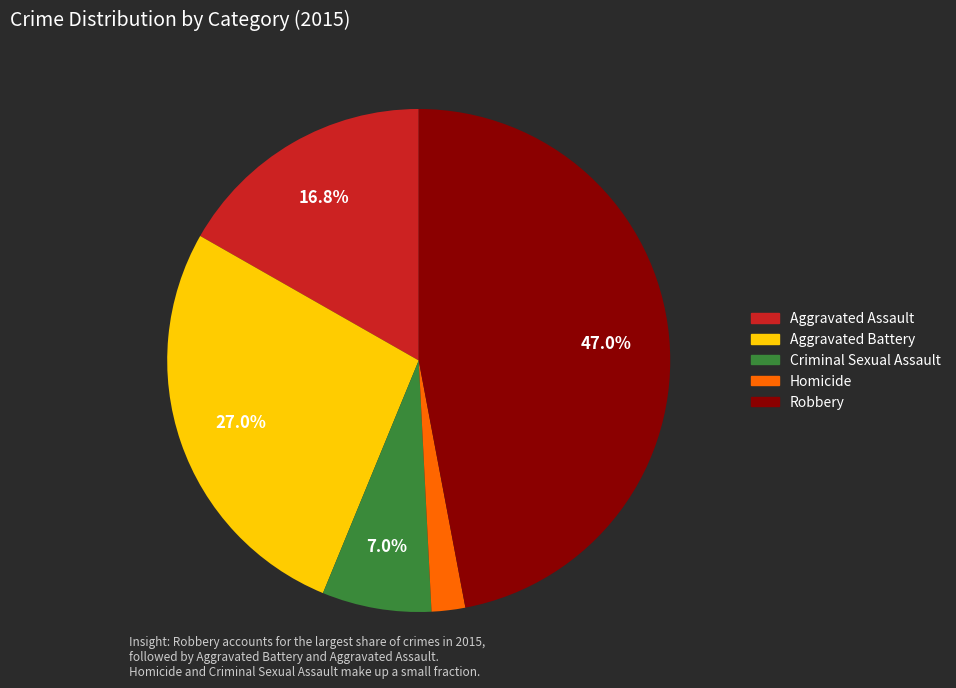

Is it true that Homicide is 12% of the pie?

False